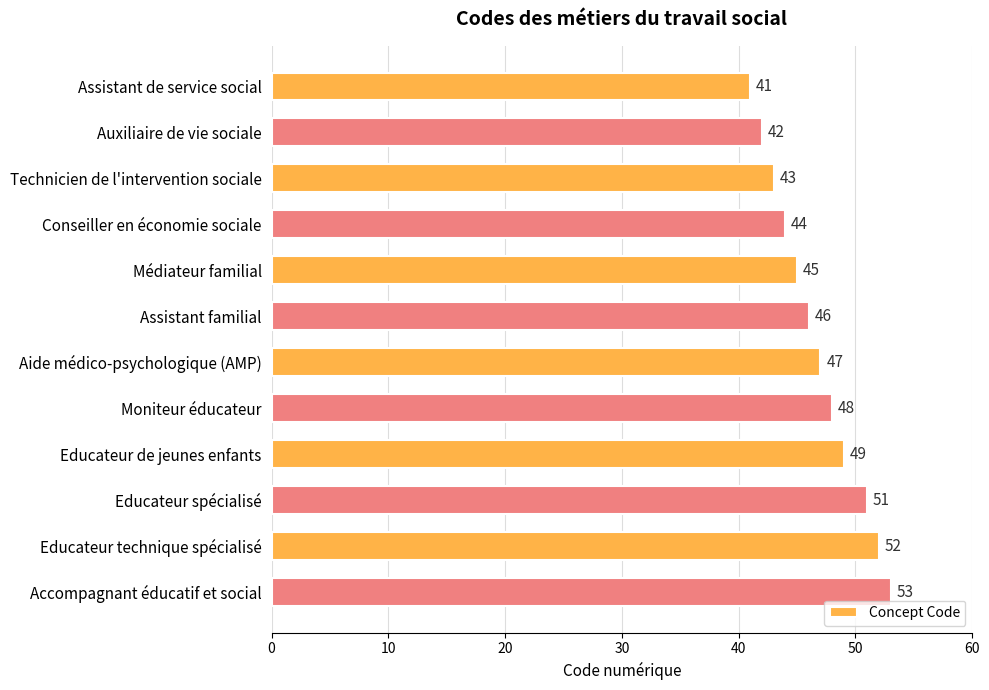

What is the change in value from Educateur de jeunes enfants to Educateur technique spécialisé?

+3